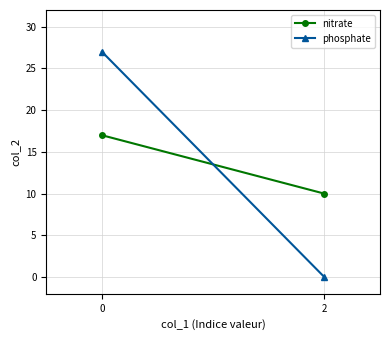

What is the average value of the nitrate series?

14